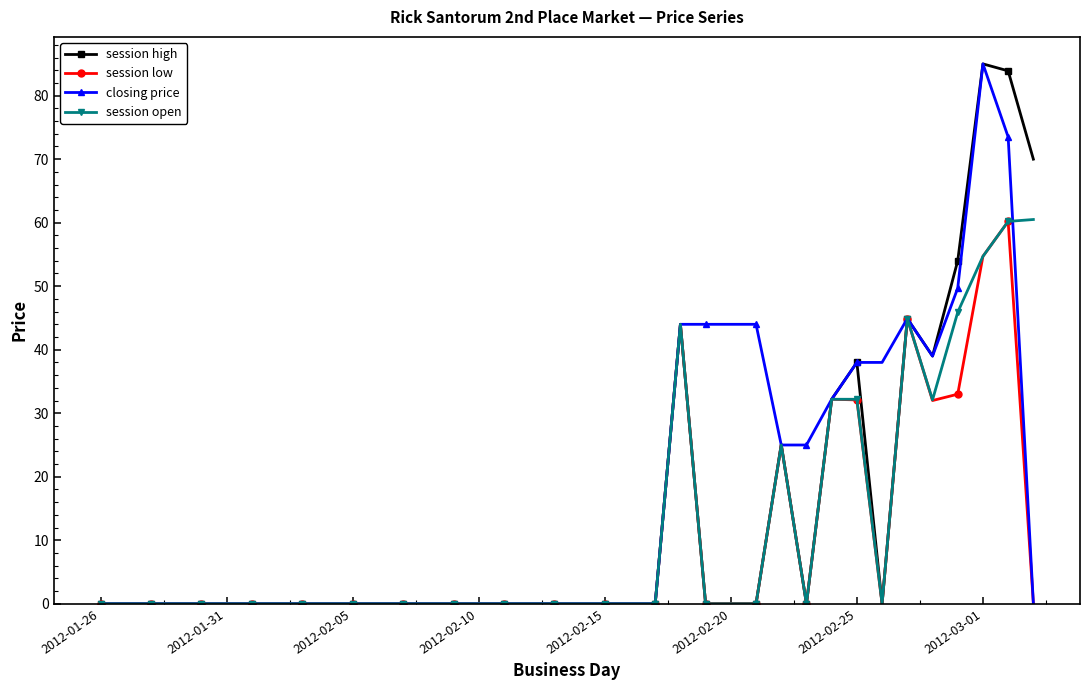

How many categories are shown in the chart?

38